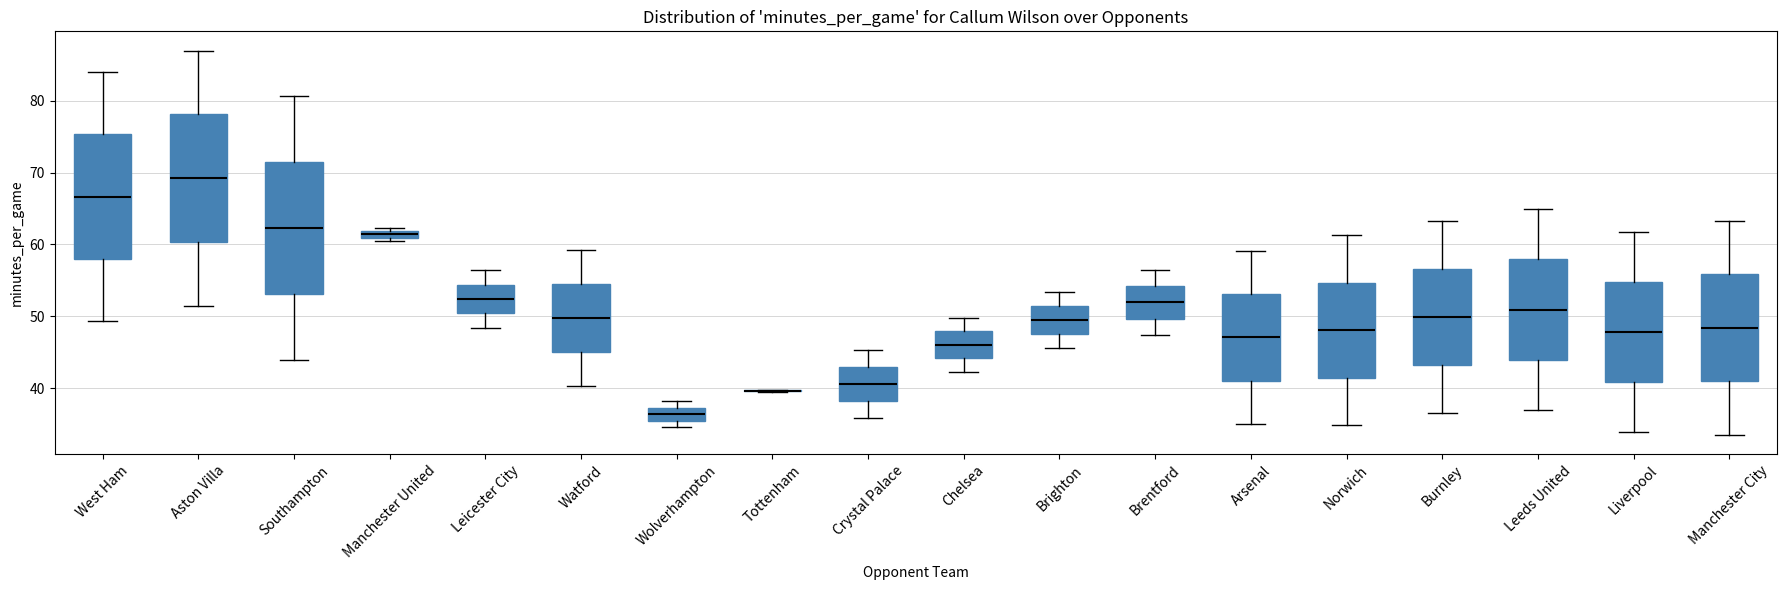

Where does the upper whisker of the box for Southampton end on the y-axis? The values are not printed on the chart, so give them approximately, as read against the axis.

81